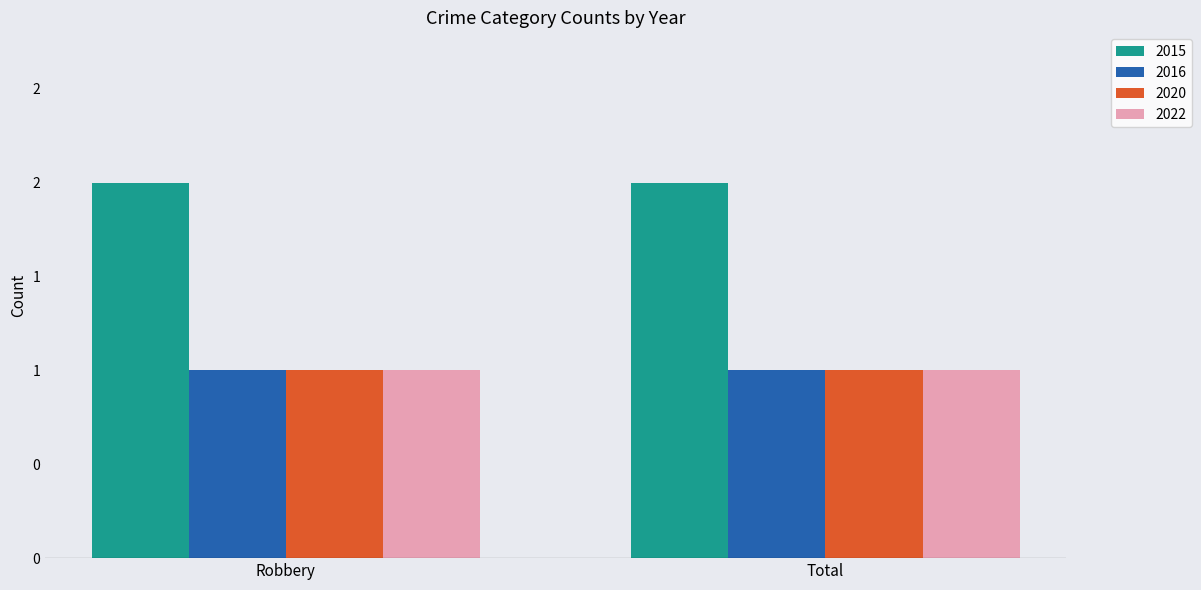

Does the chart contain stacked bars?

No